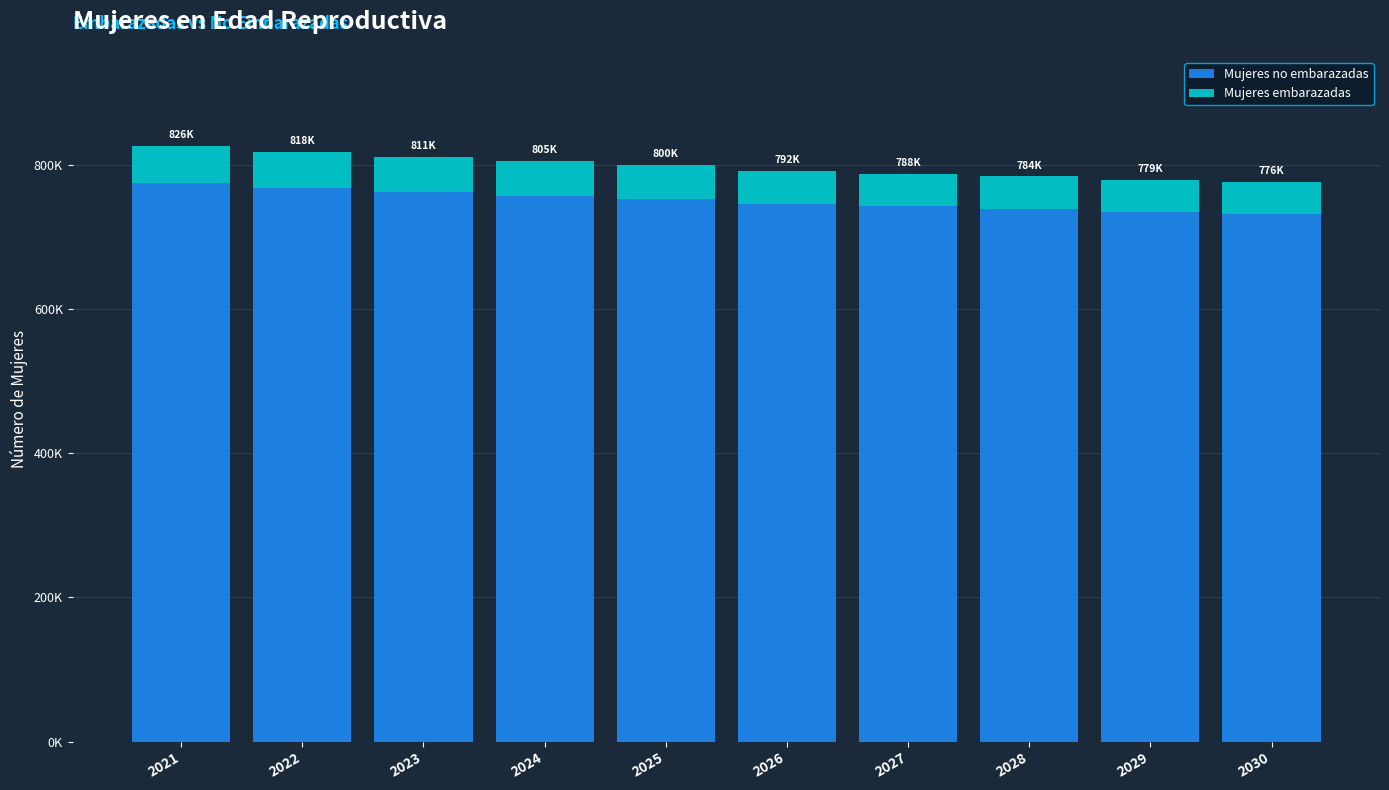

What are all the series names shown in the legend?

Mujeres no embarazadas, Mujeres embarazadas